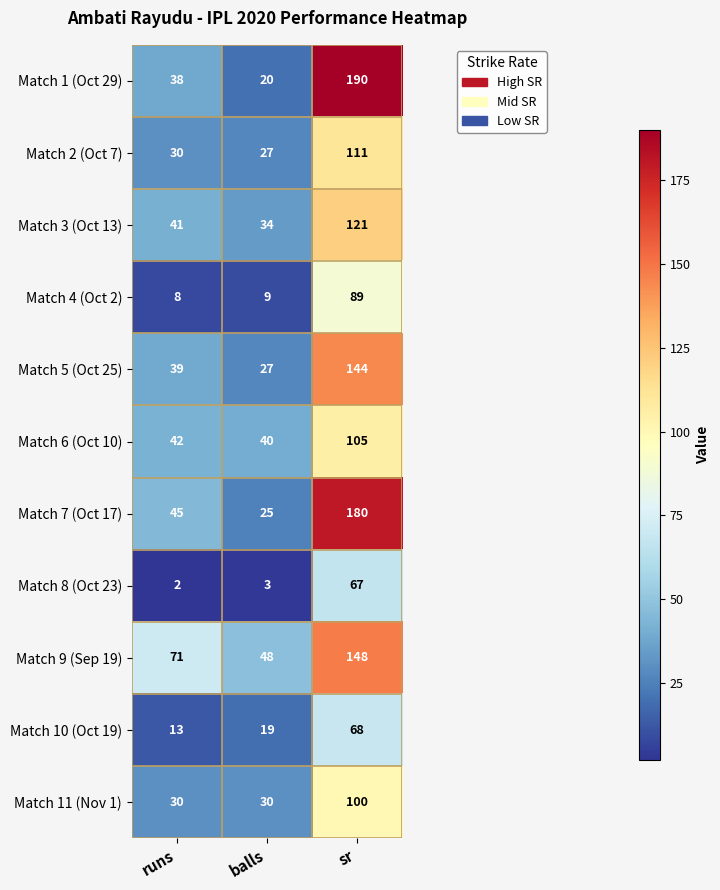

Which category has the lowest value in the Match 2 (Oct 7) series?

balls